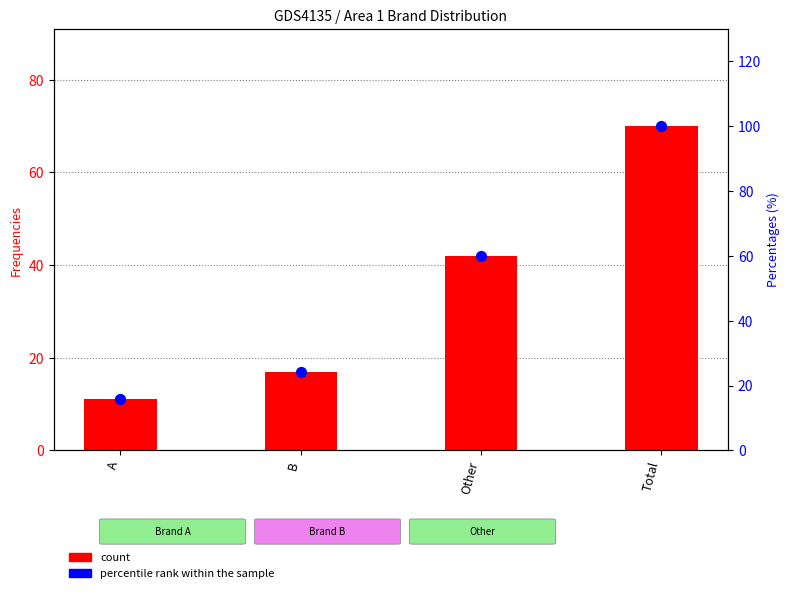

What are all the series names shown in the legend?

count, percentile rank within the sample